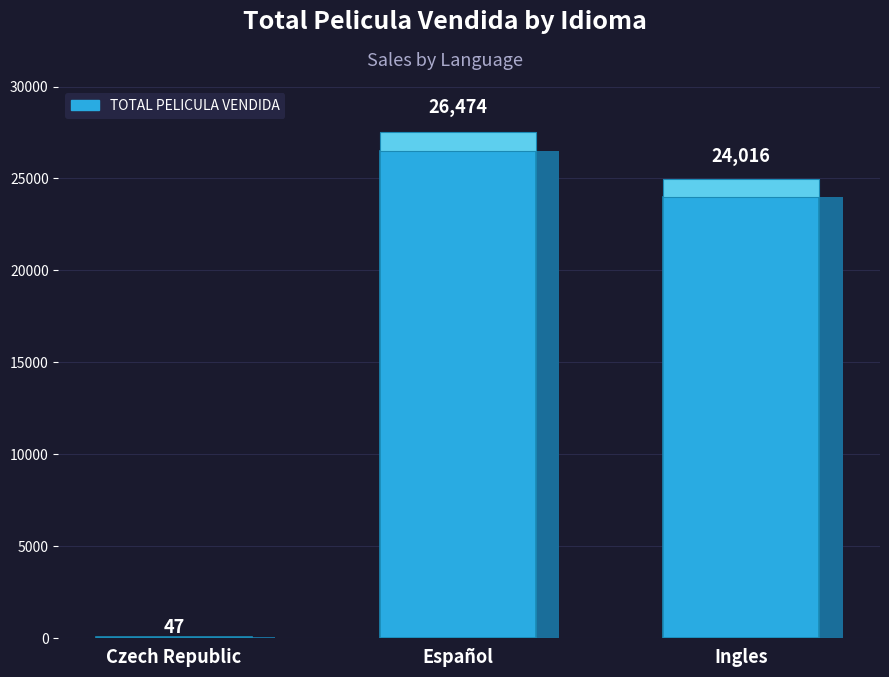

What is the greatest value displayed?

26474